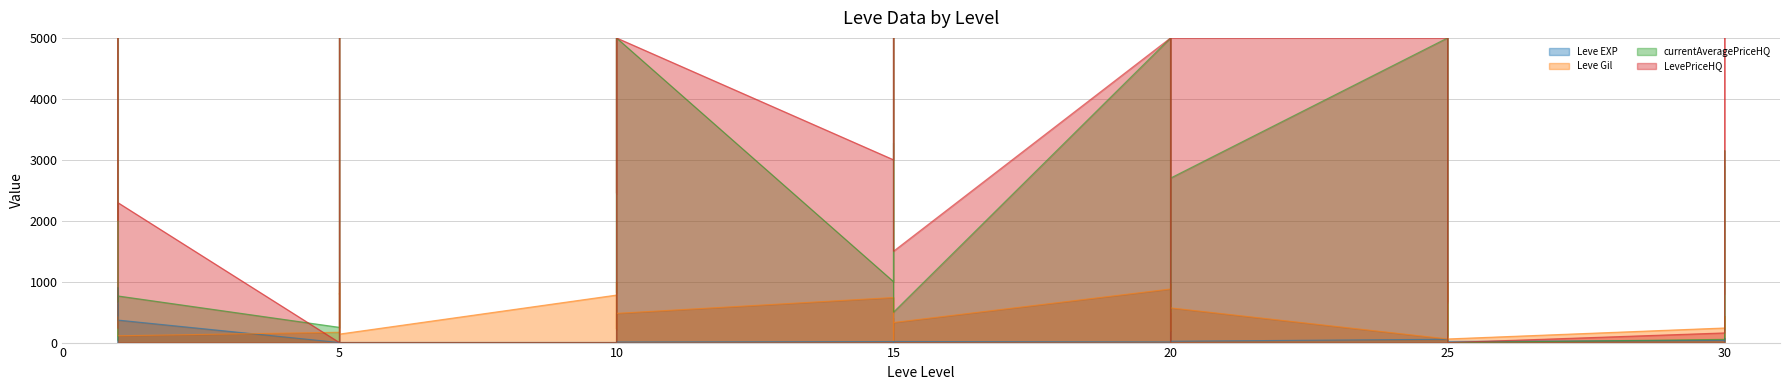

How many times do Leve Gil and Leve EXP cross each other?

4